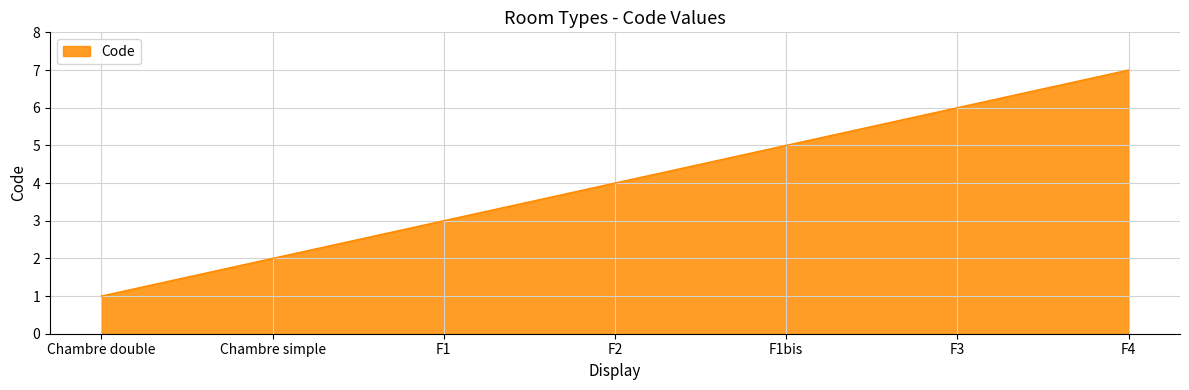

Which label corresponds to the largest value in the chart?

F4